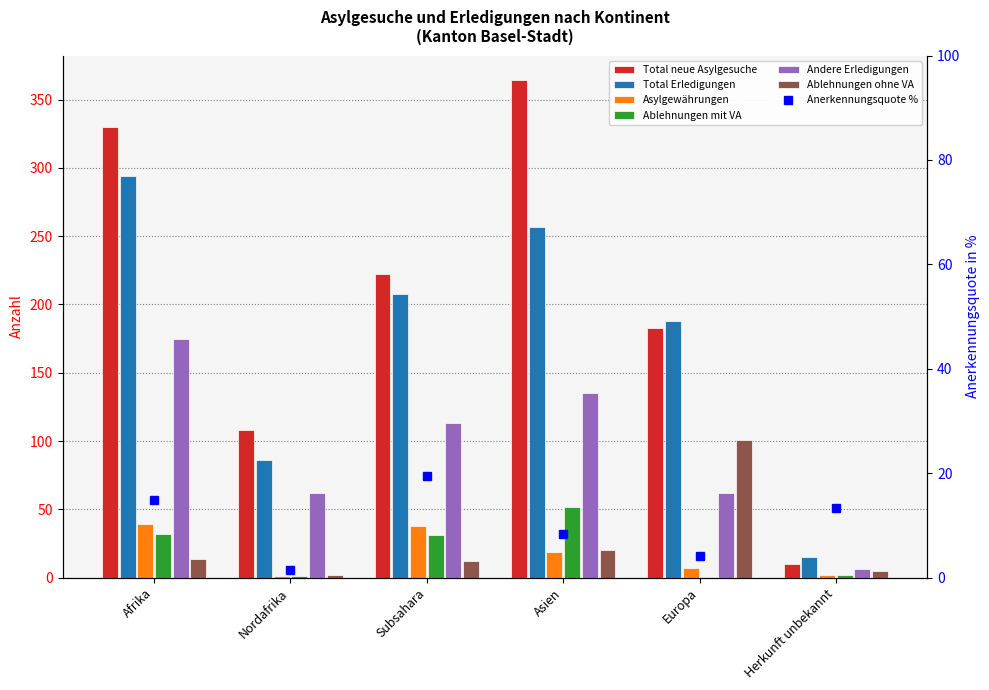

At which category is the sum across all series the highest?

Afrika